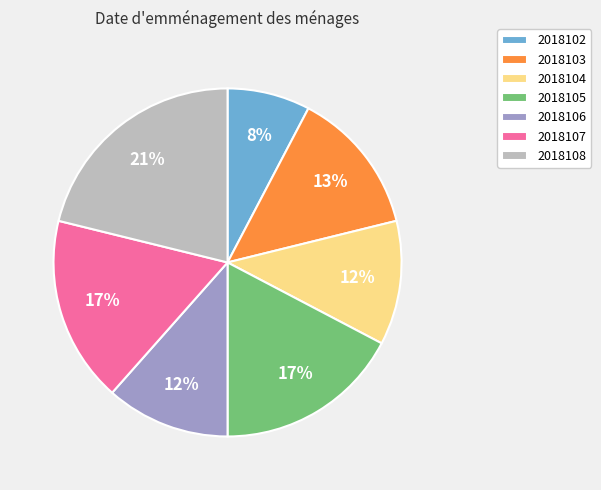

What is the largest slice in the pie chart?

2018108